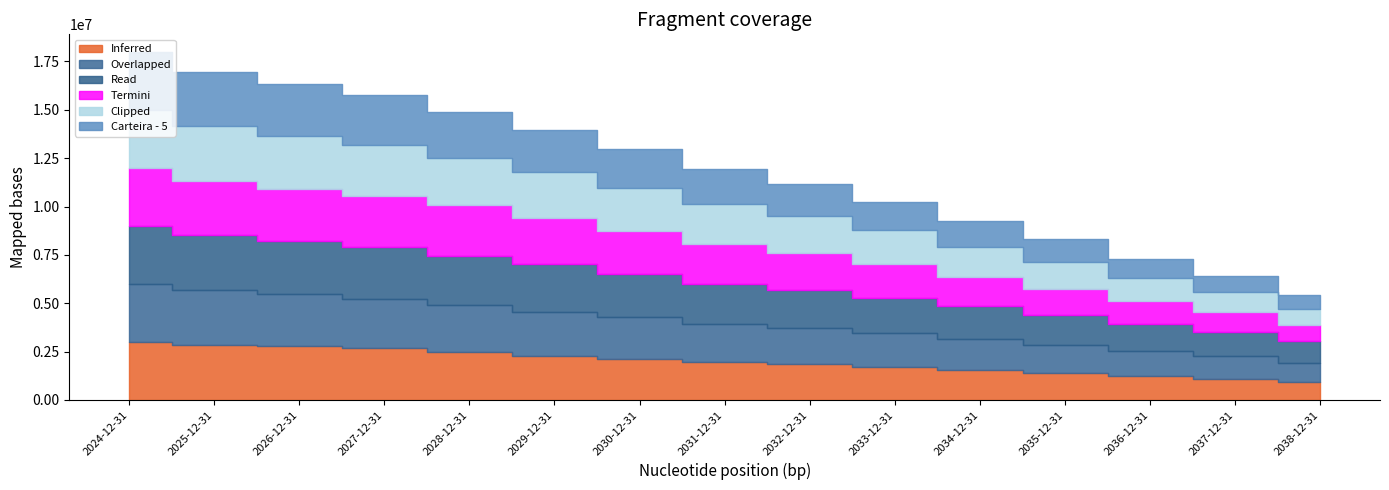

At which label does Carteira - 5 reach its peak?

2024-12-31